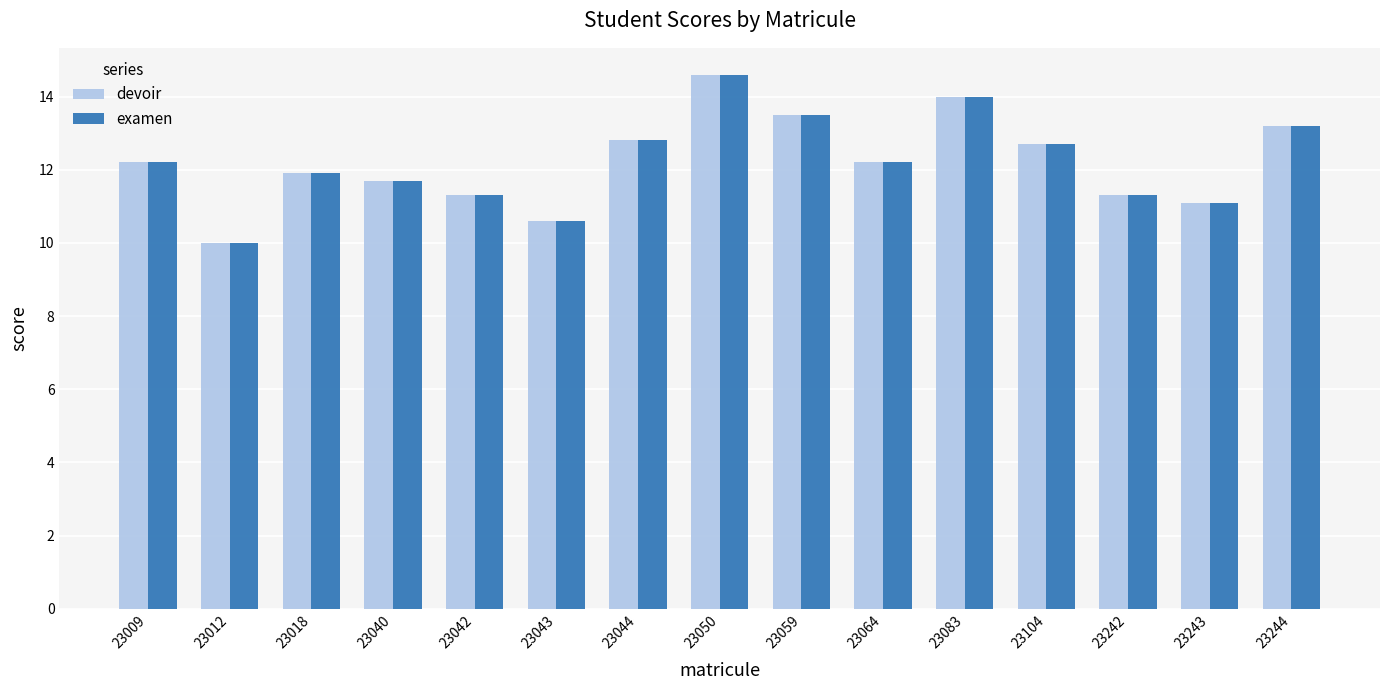

Which category has the highest value in the examen series?

23050